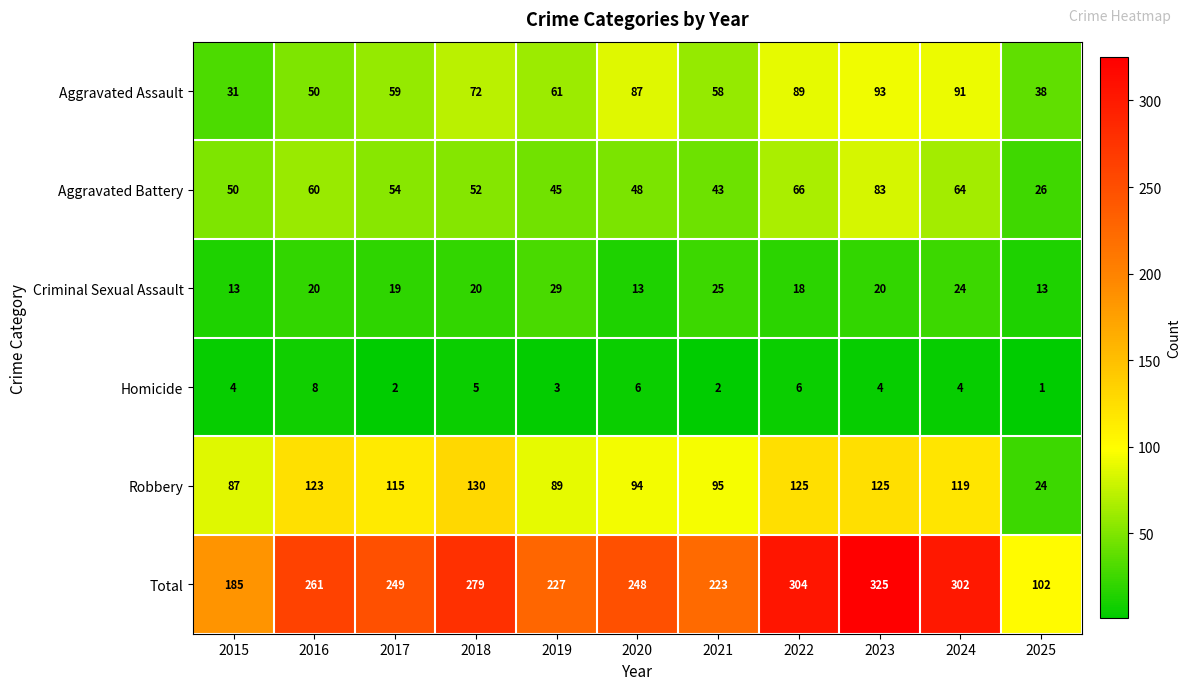

At which label does Robbery first exceed 115?

2016